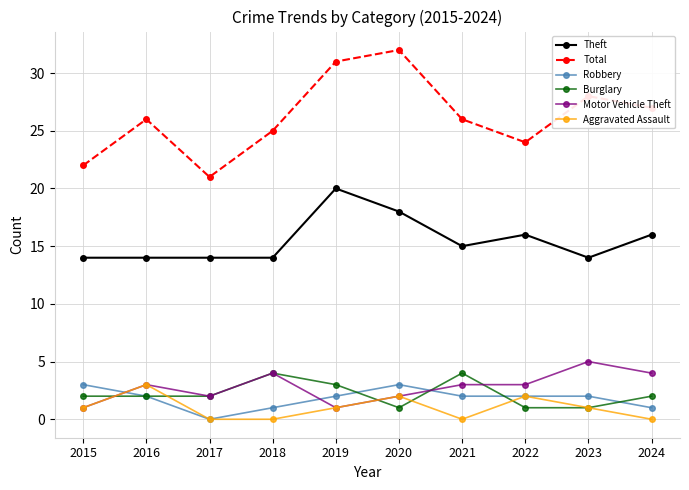

What is the difference between the highest and lowest values at 2017?

21